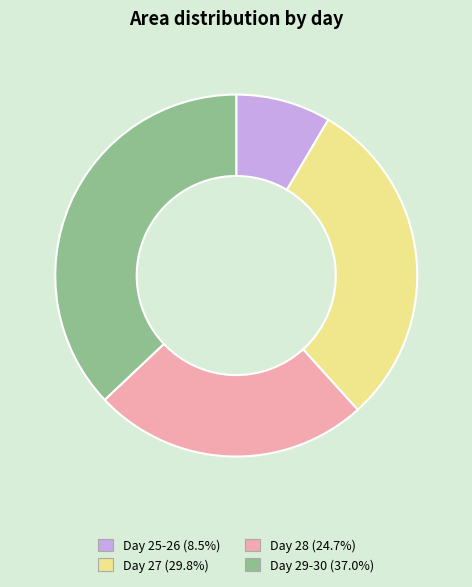

Does any single category account for the majority?

No